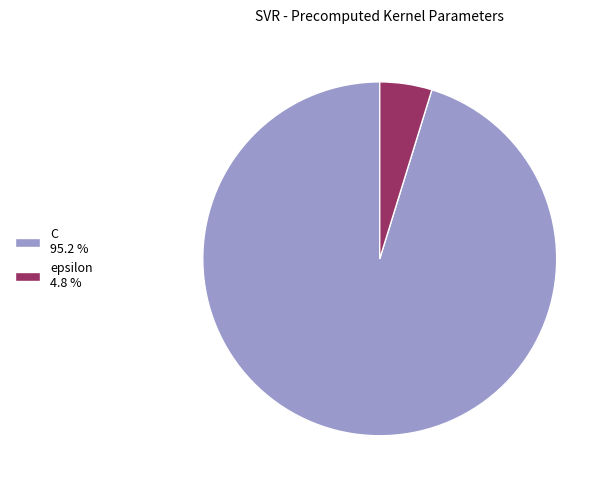

Does C 95.2 % account for over 50% of the chart?

Yes